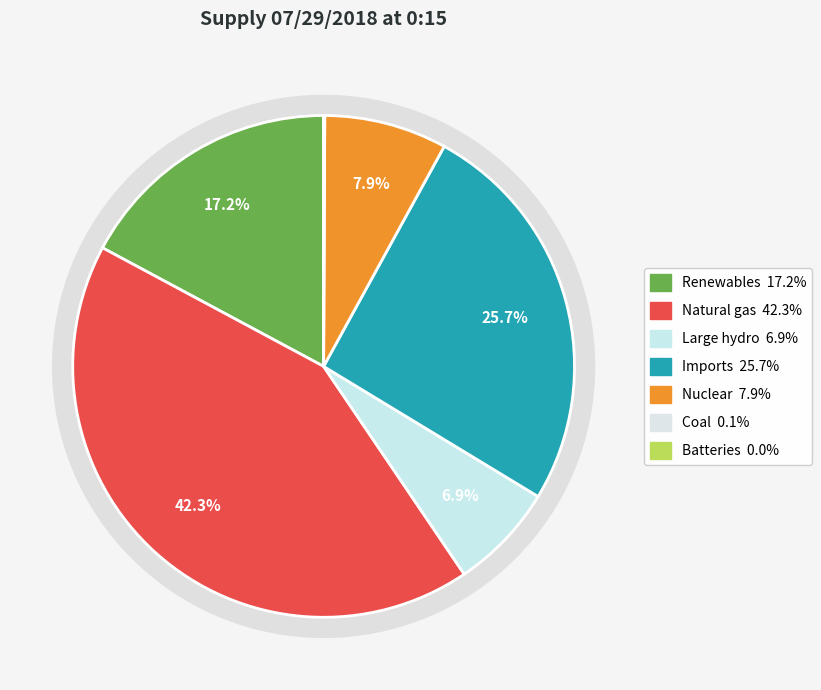

How many slices are in this pie chart?

7